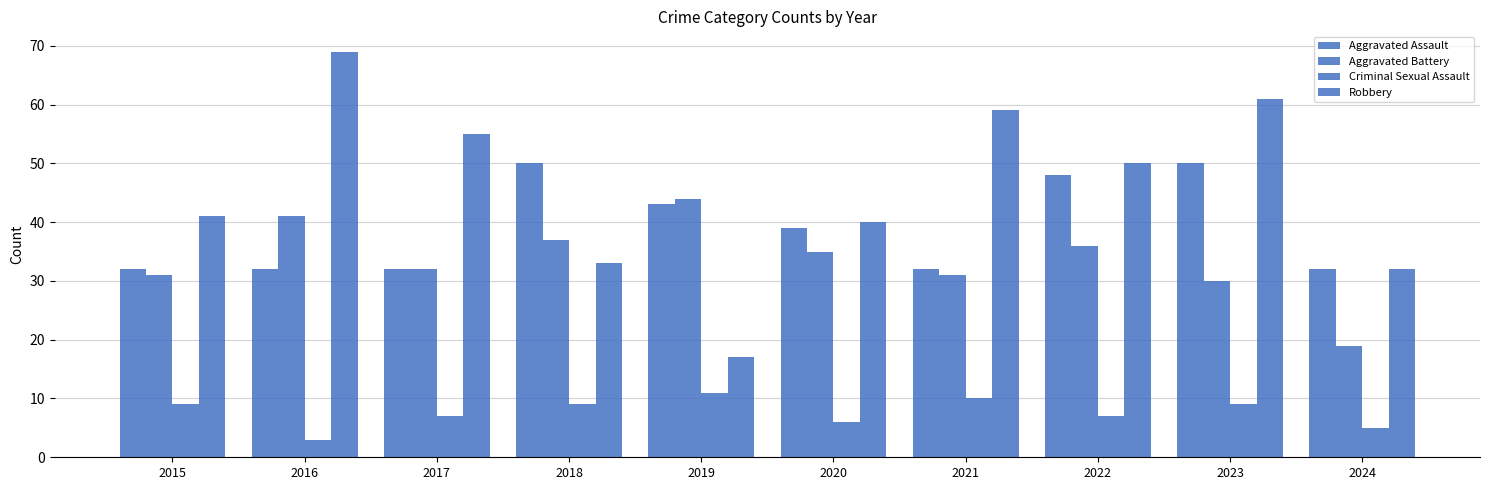

How many groups of bars are there?

10